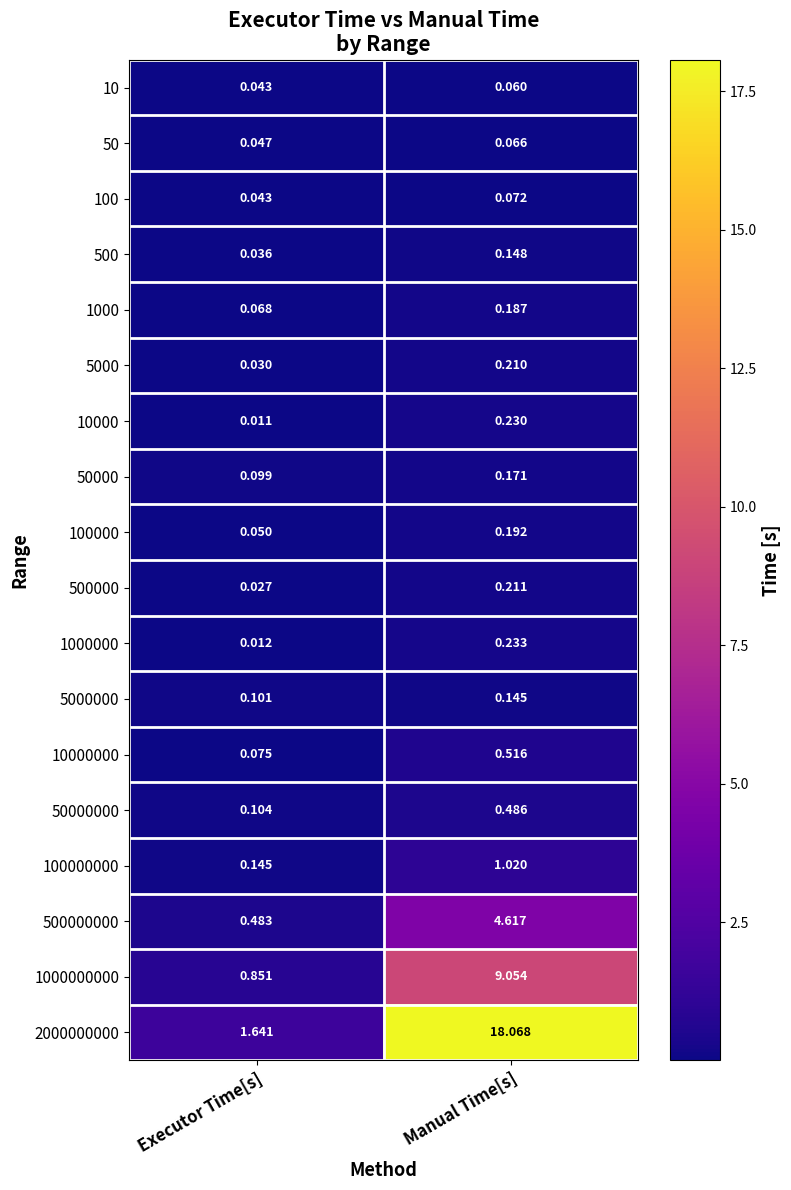

Rank the categories by 10000 value from lowest to highest.

Executor Time[s], Manual Time[s]